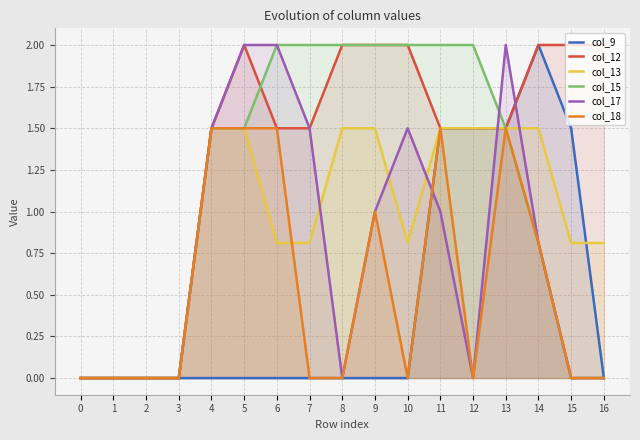

What are all the series names shown in the legend?

col_9, col_12, col_13, col_15, col_17, col_18